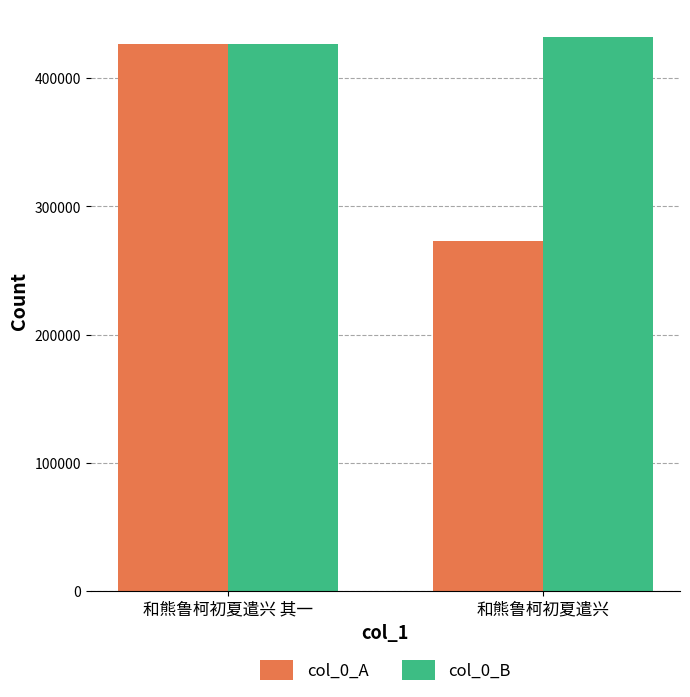

Does the chart contain stacked bars?

No